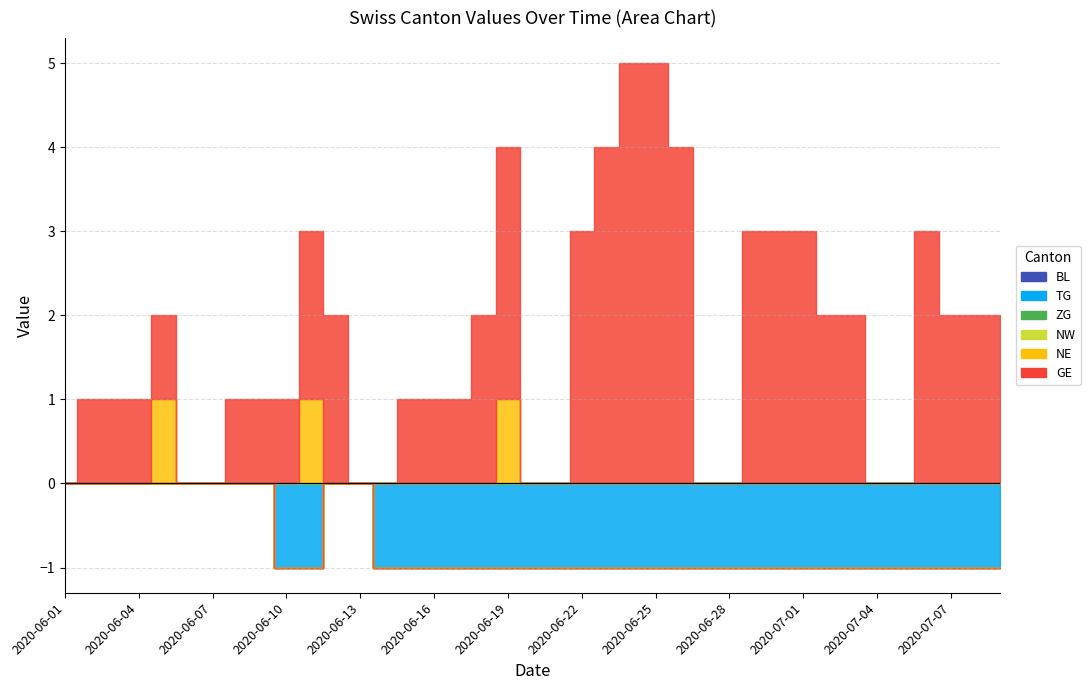

How many lines are shown in the chart?

6